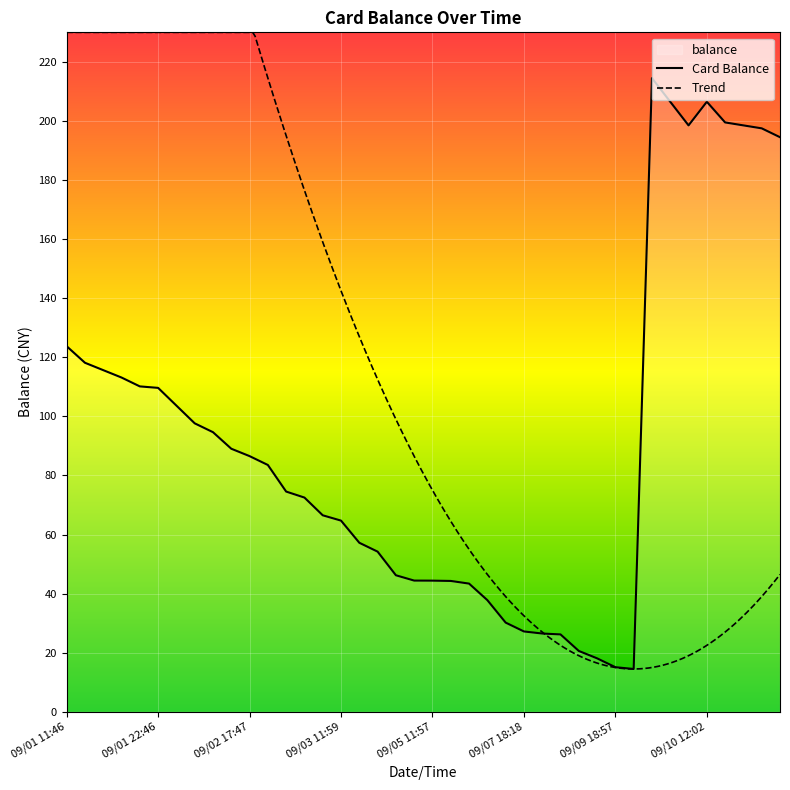

What is the change in value from 09/04 16:58 to 09/06 14:06?

-0.1